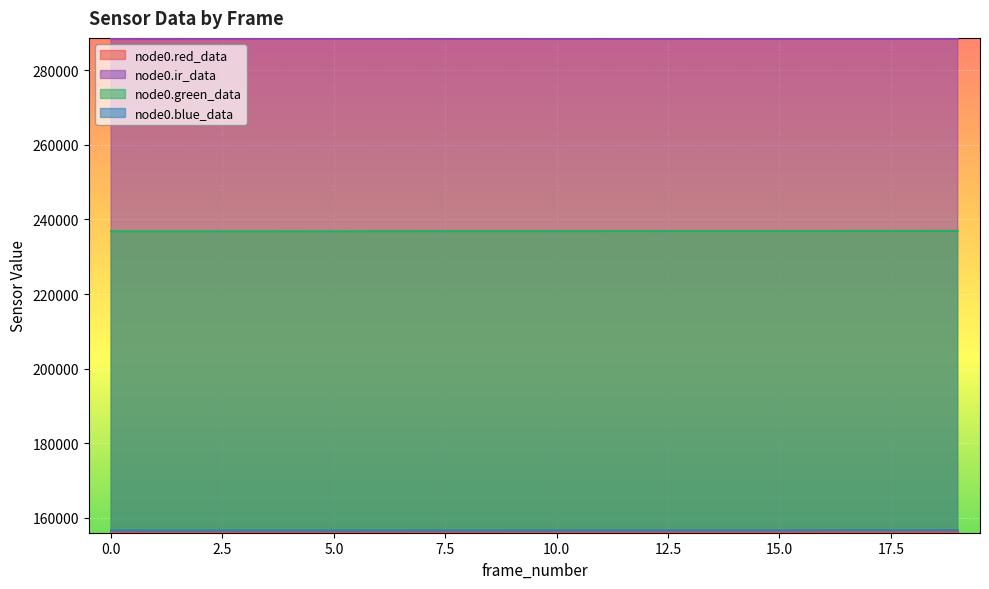

The node0.blue_data series shows 50286 at 19. True or false?

False